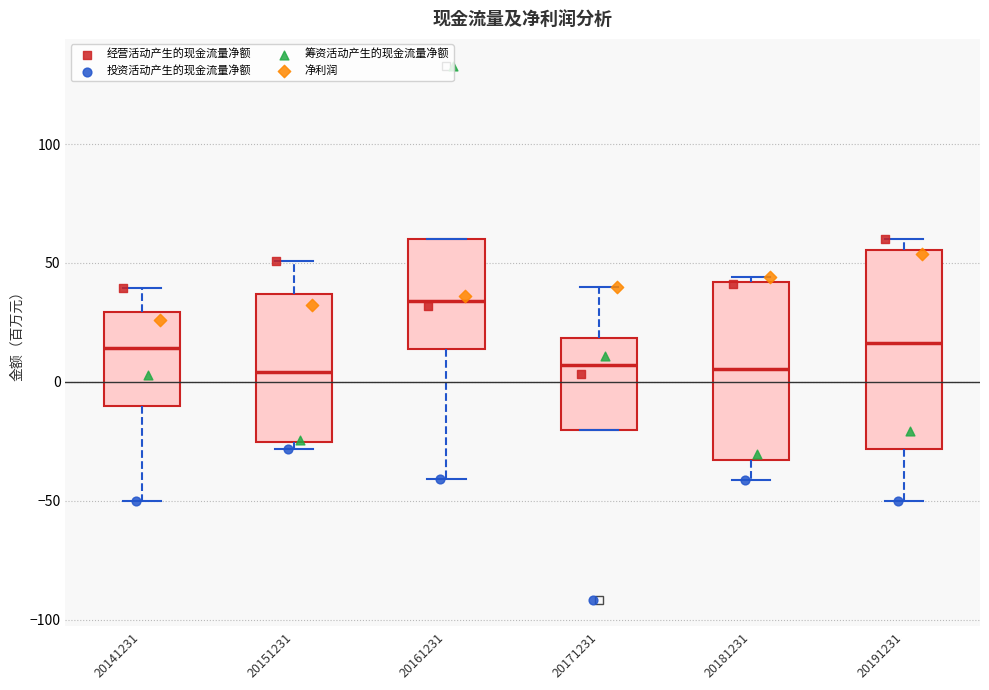

Which box's median line is the highest?

20161231